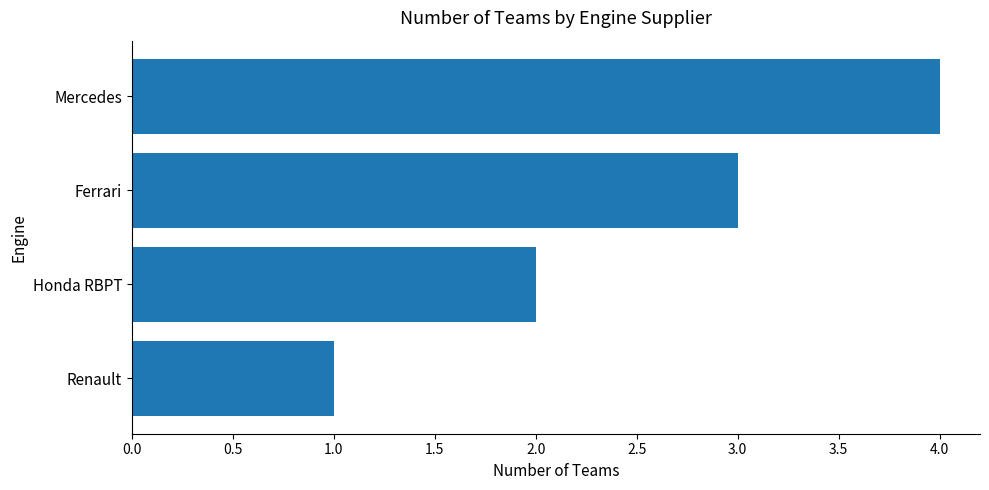

What is the sum of the values at Honda RBPT and Mercedes?

6